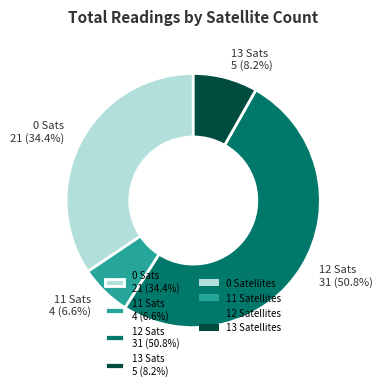

What percentage is NOT represented by 0 Sats 21 (34.4%)?

65.6%